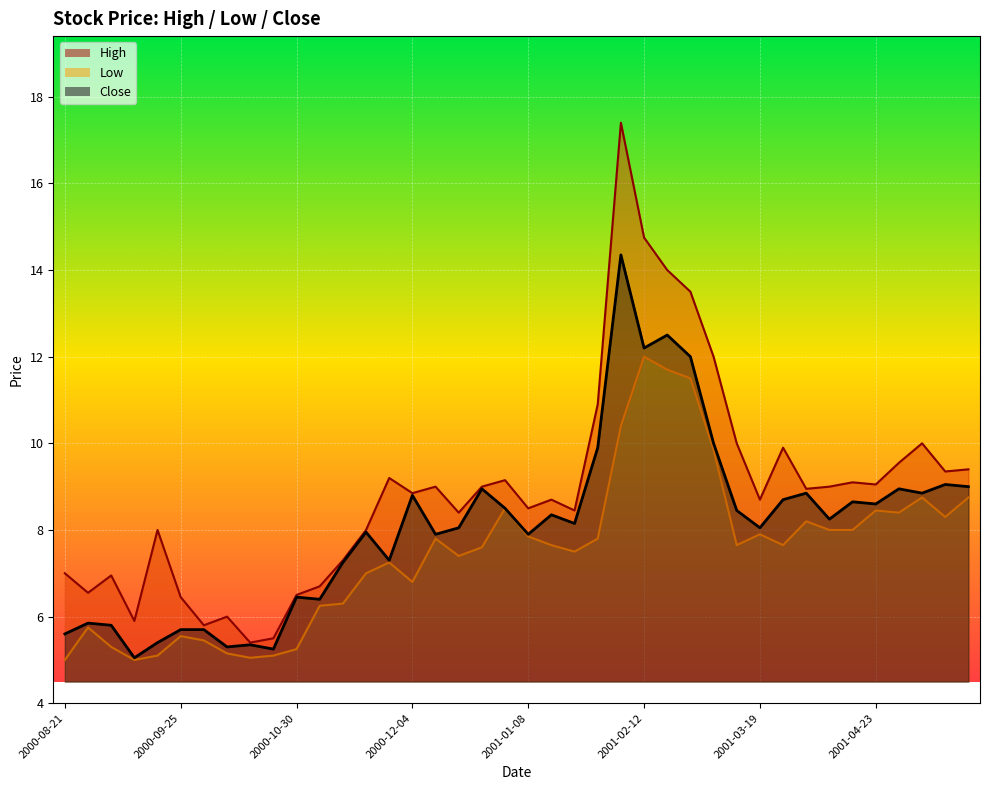

How many lines are shown in the chart?

3